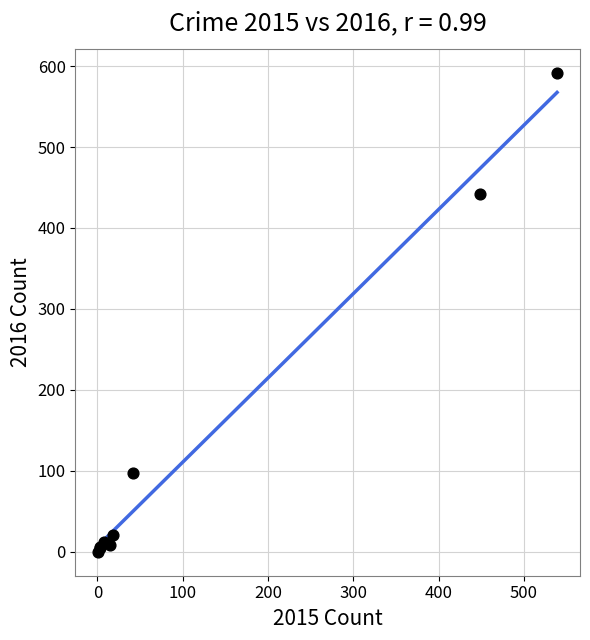

What Y value in the scatter plot is closest to 295?

442